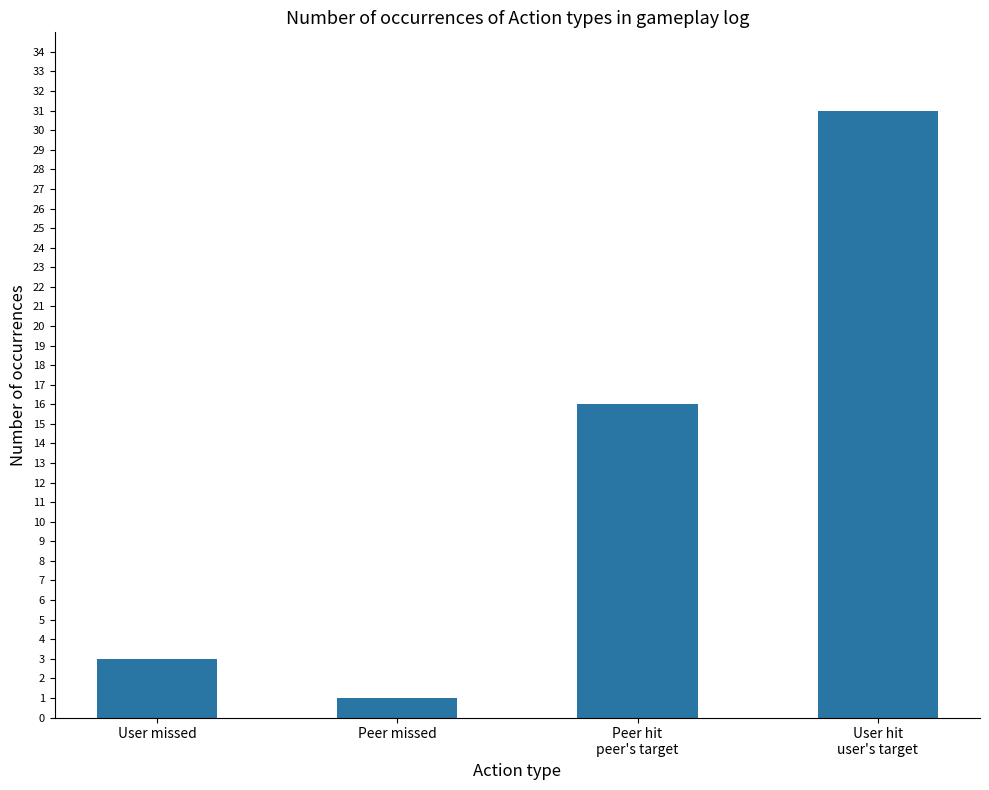

How many bars are there in total?

4